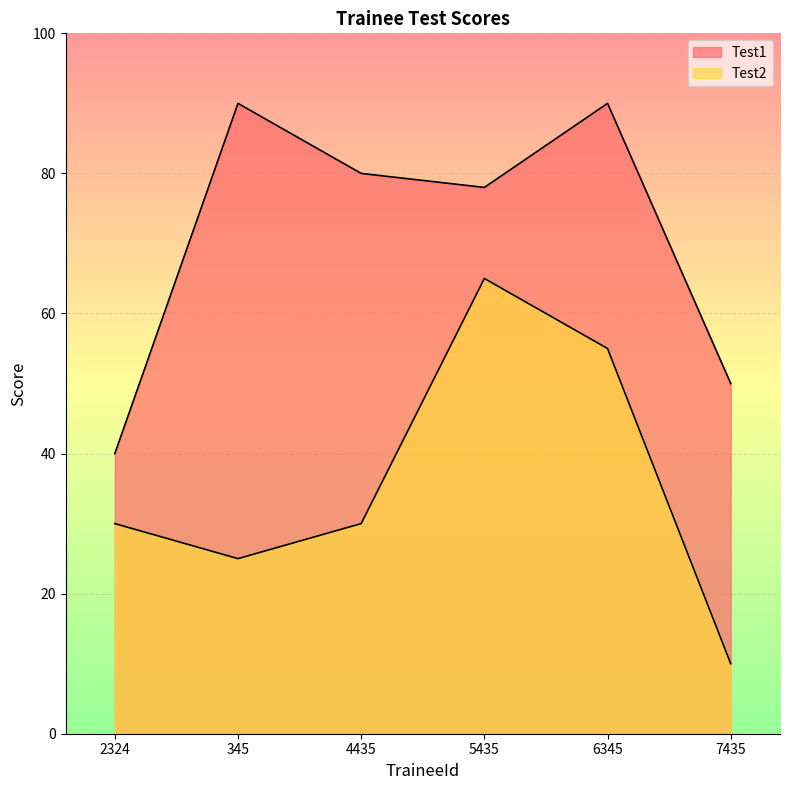

What is the spread (max minus min) of values at 6345?

35